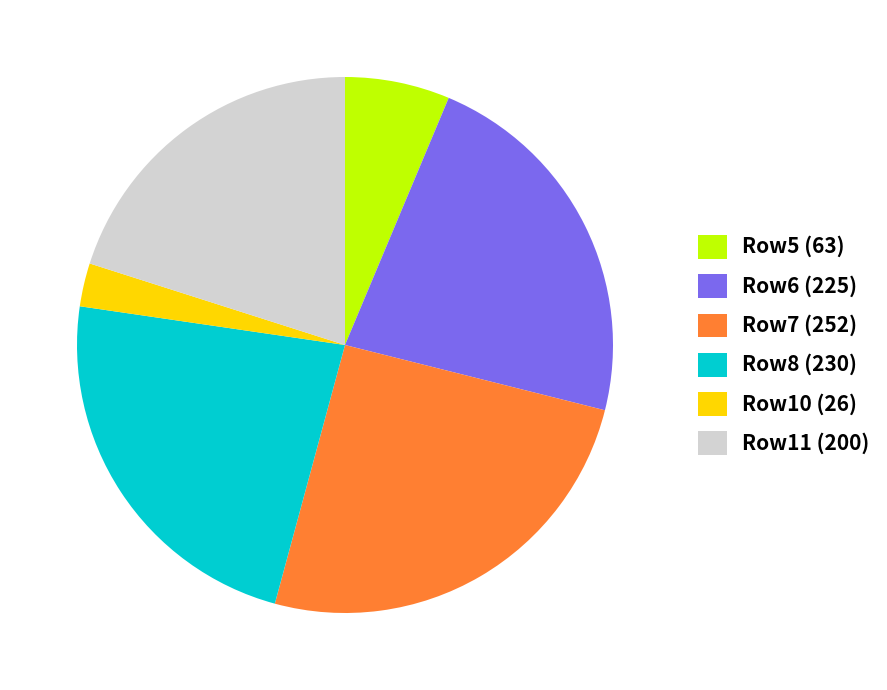

Approximately how many times larger is the value at Row6 (225) compared to Row5 (63)?

3.6